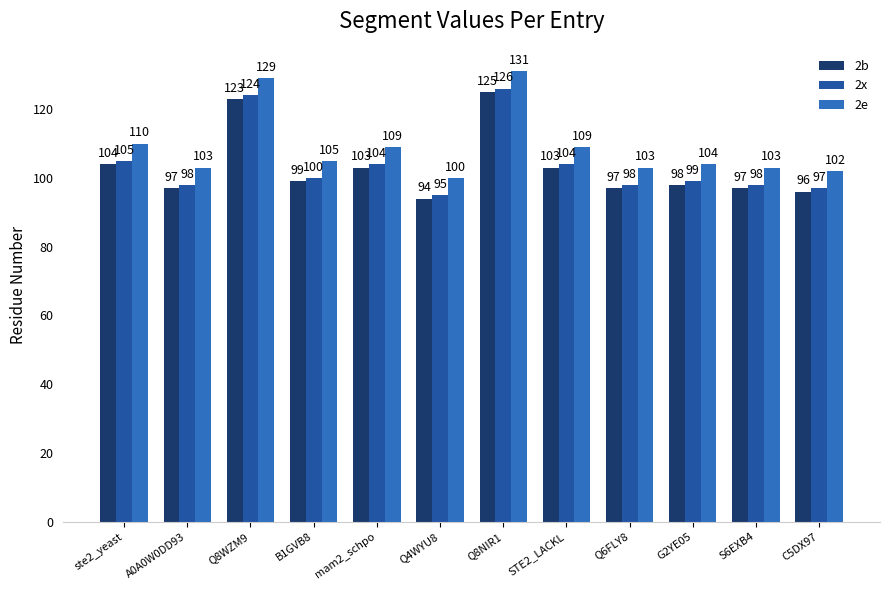

What is the label of the 1st bar from the right?

C5DX97